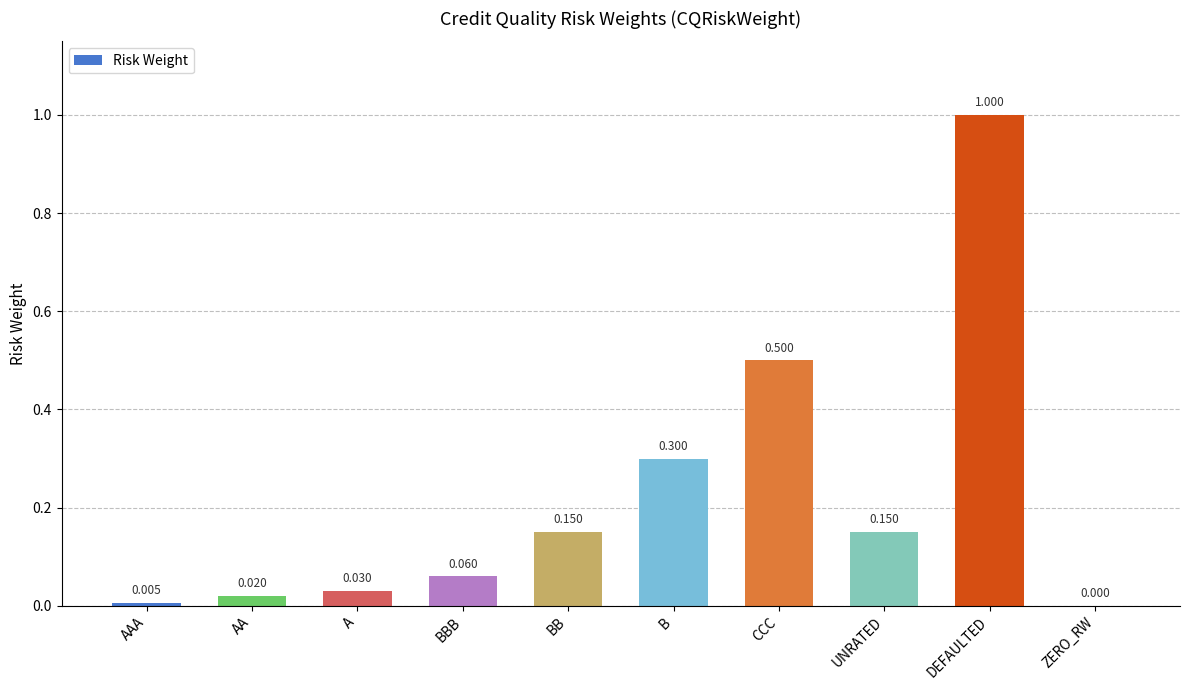

The value at AA is 0.0. True or false?

True